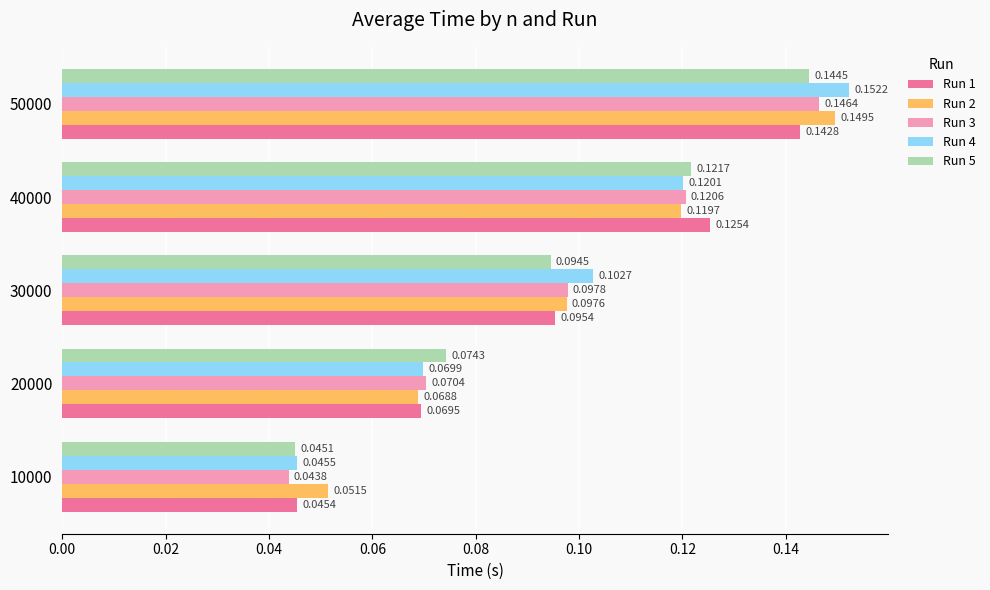

Which series changed the most between 30000 and 40000?

Run 1